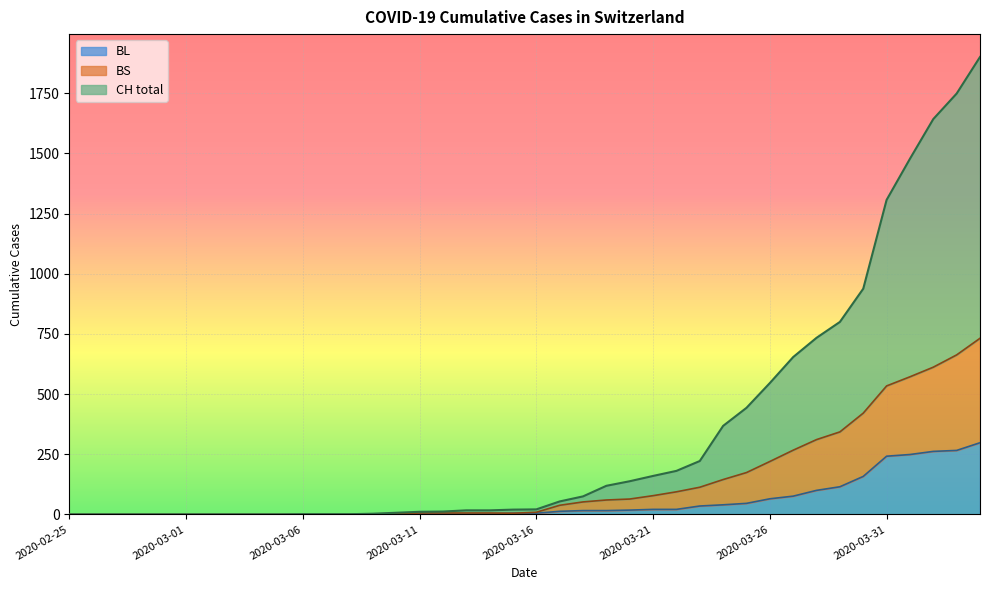

Reading left to right, what are all the values shown in this chart?

CH: 2020-02-25=0	2020-02-26=0	2020-02-27=0	2020-02-28=0	2020-02-29=0	2020-03-01=0	2020-03-02=0	2020-03-03=0	2020-03-04=0	2020-03-05=0	2020-03-06=1	2020-03-07=1	2020-03-08=1	2020-03-09=3	2020-03-10=7	2020-03-11=11	2020-03-12=12	2020-03-13=17	2020-03-14=17	2020-03-15=20	2020-03-16=21	2020-03-17=54	2020-03-18=75	2020-03-19=119	2020-03-20=138	2020-03-21=160	2020-03-22=181	2020-03-23=222	2020-03-24=368	2020-03-25=443	2020-03-26=546	2020-03-27=654	2020-03-28=734	2020-03-29=800	2020-03-30=938	2020-03-31=1307	2020-04-01=1478	2020-04-02=1643	2020-04-03=1749	2020-04-04=1901
BL: 2020-02-25=0	2020-02-26=0	2020-02-27=0	2020-02-28=0	2020-02-29=0	2020-03-01=0	2020-03-02=0	2020-03-03=0	2020-03-04=0	2020-03-05=0	2020-03-06=0	2020-03-07=0	2020-03-08=0	2020-03-09=1	2020-03-10=2	2020-03-11=2	2020-03-12=2	2020-03-13=2	2020-03-14=2	2020-03-15=5	2020-03-16=5	2020-03-17=13	2020-03-18=16	2020-03-19=16	2020-03-20=18	2020-03-21=21	2020-03-22=21	2020-03-23=35	2020-03-24=40	2020-03-25=46	2020-03-26=65	2020-03-27=76	2020-03-28=100	2020-03-29=115	2020-03-30=158	2020-03-31=242	2020-04-01=249	2020-04-02=262	2020-04-03=266	2020-04-04=298
BS: 2020-02-25=0	2020-02-26=0	2020-02-27=0	2020-02-28=0	2020-02-29=0	2020-03-01=0	2020-03-02=0	2020-03-03=0	2020-03-04=0	2020-03-05=0	2020-03-06=0	2020-03-07=0	2020-03-08=0	2020-03-09=1	2020-03-10=2	2020-03-11=6	2020-03-12=6	2020-03-13=6	2020-03-14=6	2020-03-15=5	2020-03-16=9	2020-03-17=38	2020-03-18=52	2020-03-19=60	2020-03-20=64	2020-03-21=78	2020-03-22=94	2020-03-23=113	2020-03-24=145	2020-03-25=174	2020-03-26=220	2020-03-27=267	2020-03-28=311	2020-03-29=343	2020-03-30=421	2020-03-31=534	2020-04-01=572	2020-04-02=612	2020-04-03=663	2020-04-04=732